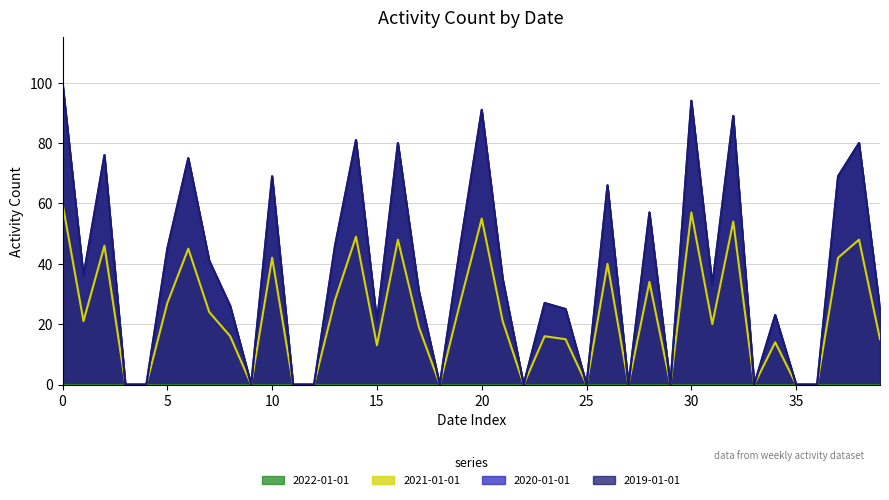

Between 2018-02-25 and 2018-08-12, which series saw the biggest shift?

2020-01-01